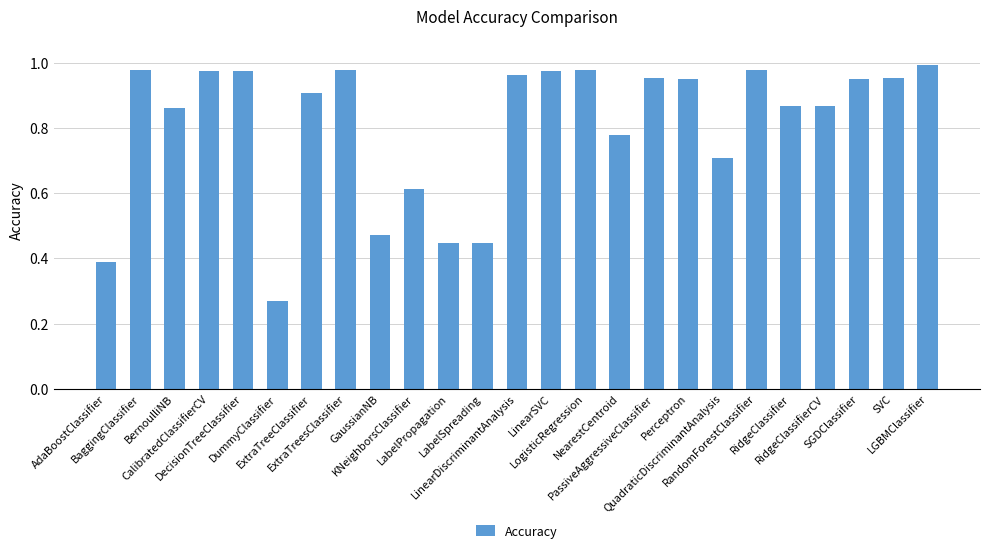

What is the difference between the maximum and minimum values?

0.7